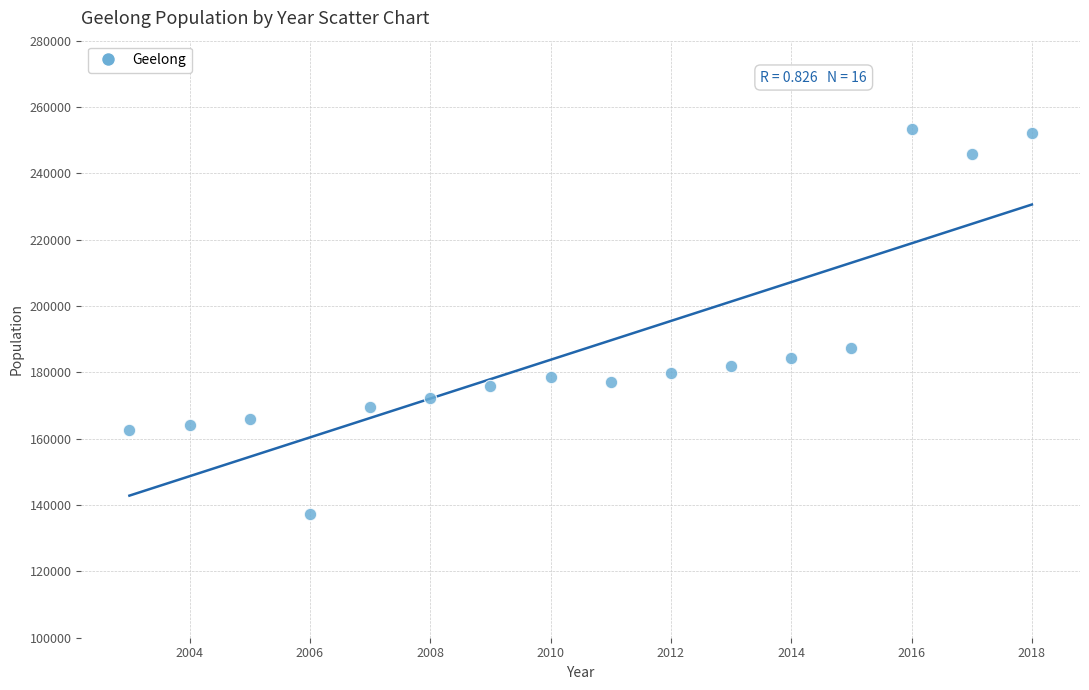

What Y value in the scatter plot is closest to 195245?

187417